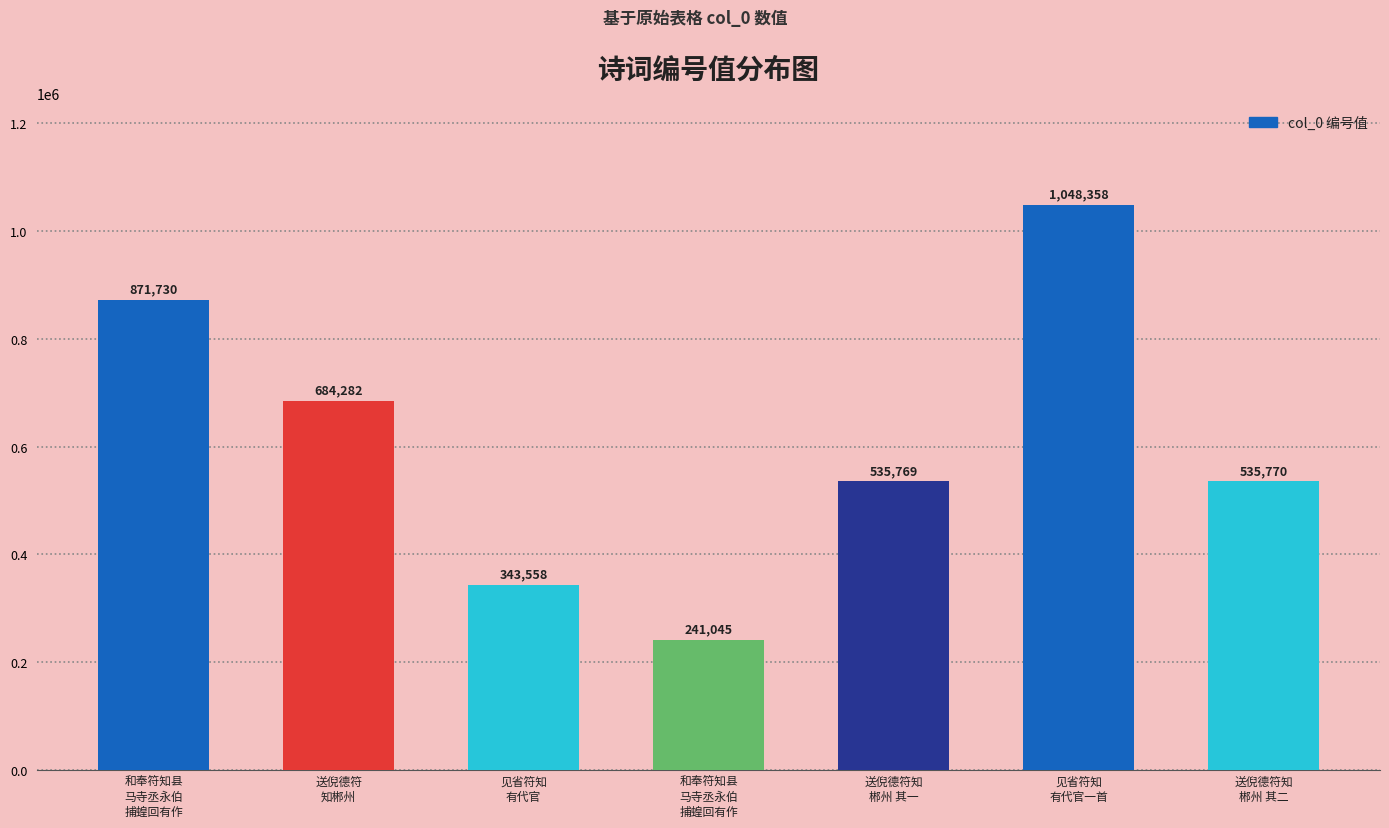

What is the label of the 6th bar from the right?

送倪德符
知郴州